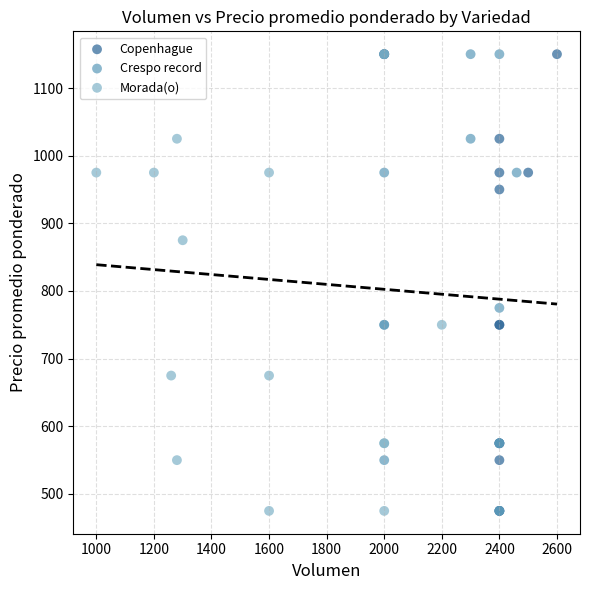

What are all the series names shown in the legend?

Copenhague, Crespo record, Morada(o)